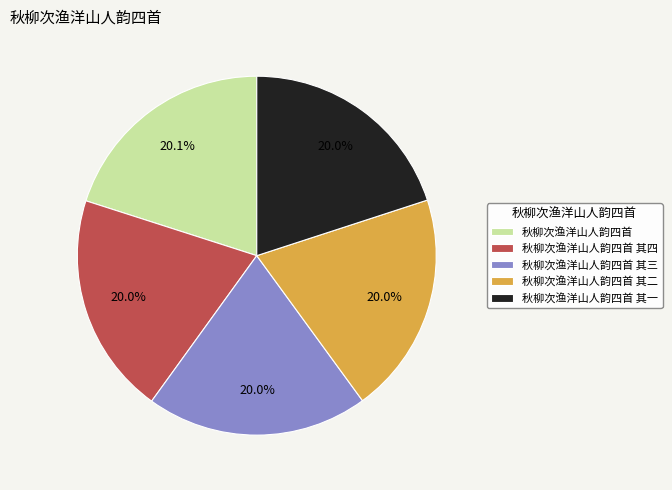

What percentage is the 秋柳次渔洋山人韵四首 其二 slice, to the nearest percent?

20%